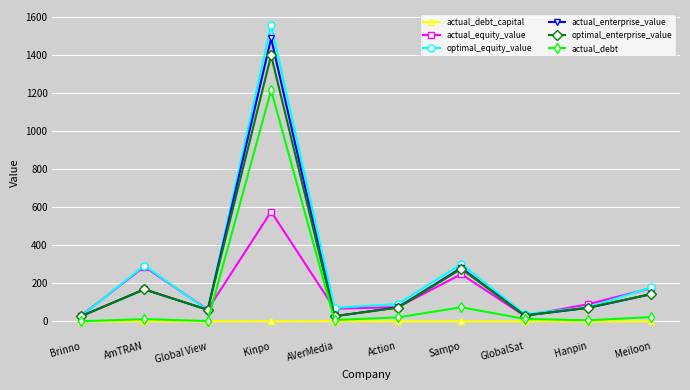

True or false: actual_equity_value and optimal_equity_value cross at least once.

True